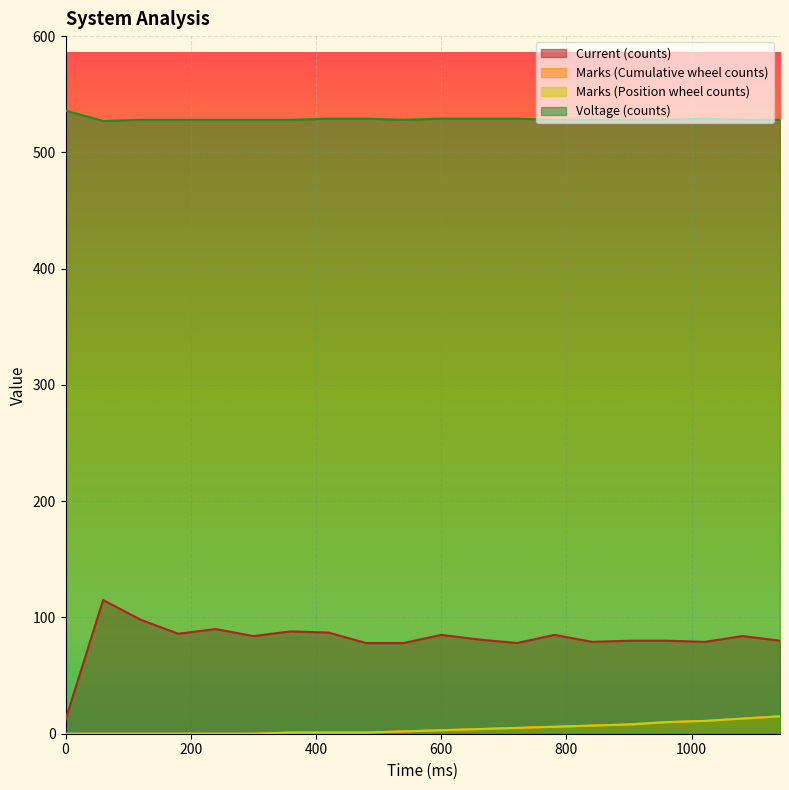

Where is the first local maximum for Current (counts)?

60